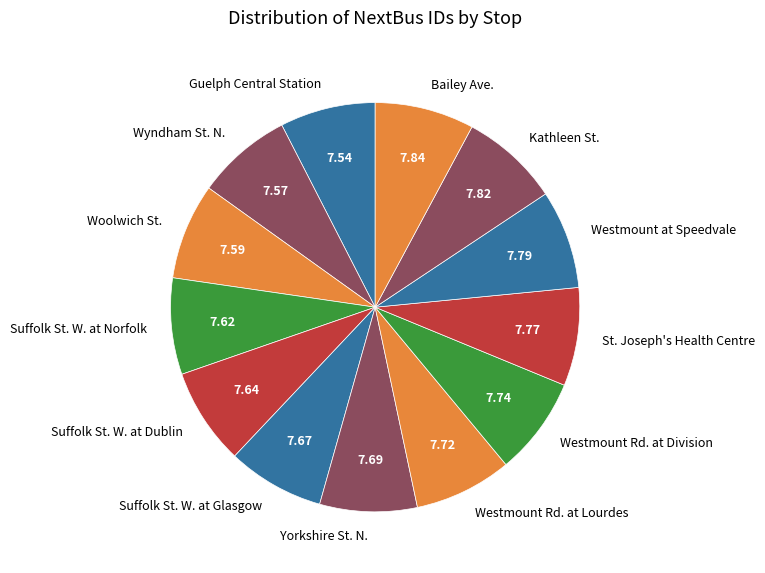

Approximately how many times larger is the value at Bailey Ave. compared to Suffolk St. W. at Glasgow?

1.0